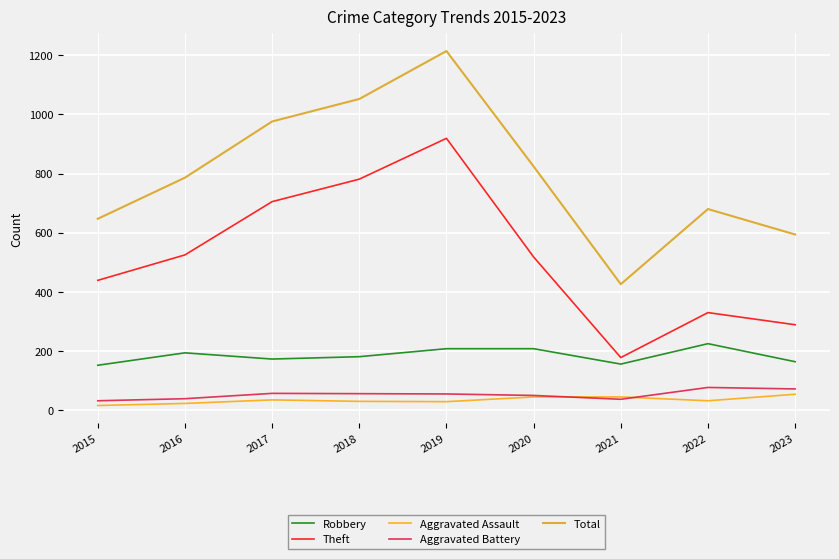

Which label corresponds to the largest value in the chart?

2019